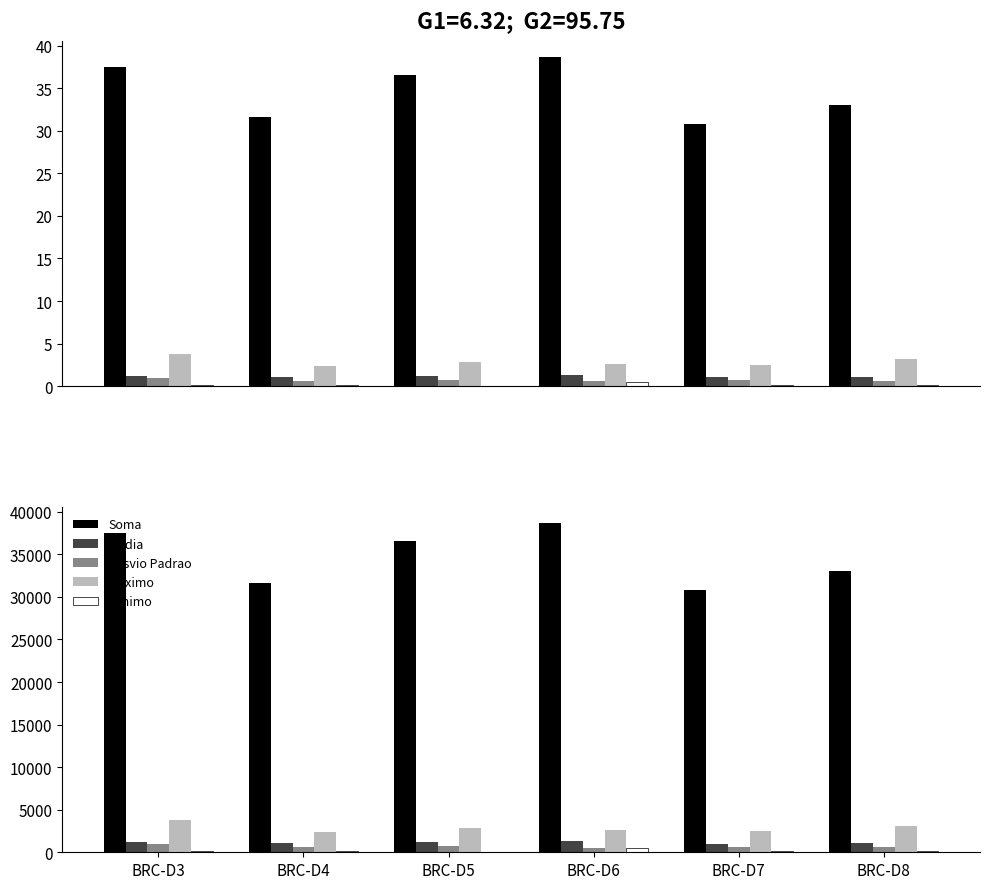

What is the difference between the maximum and second lowest values in the Media series?

232.1